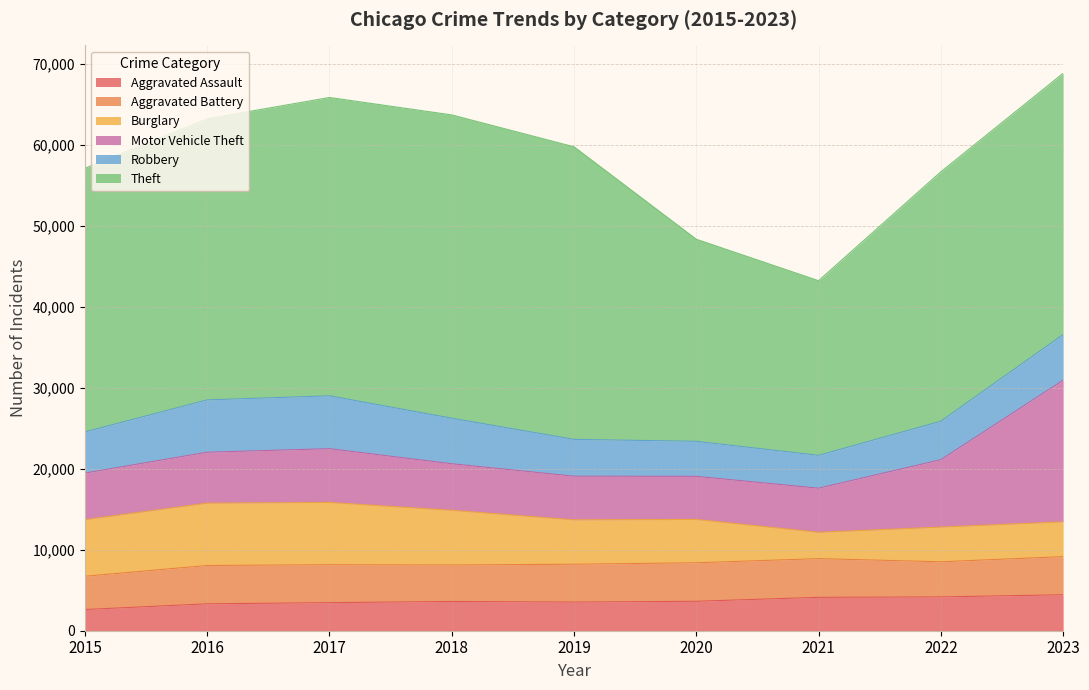

Where do Burglary and Aggravated Battery first cross each other?

2020 and 2021